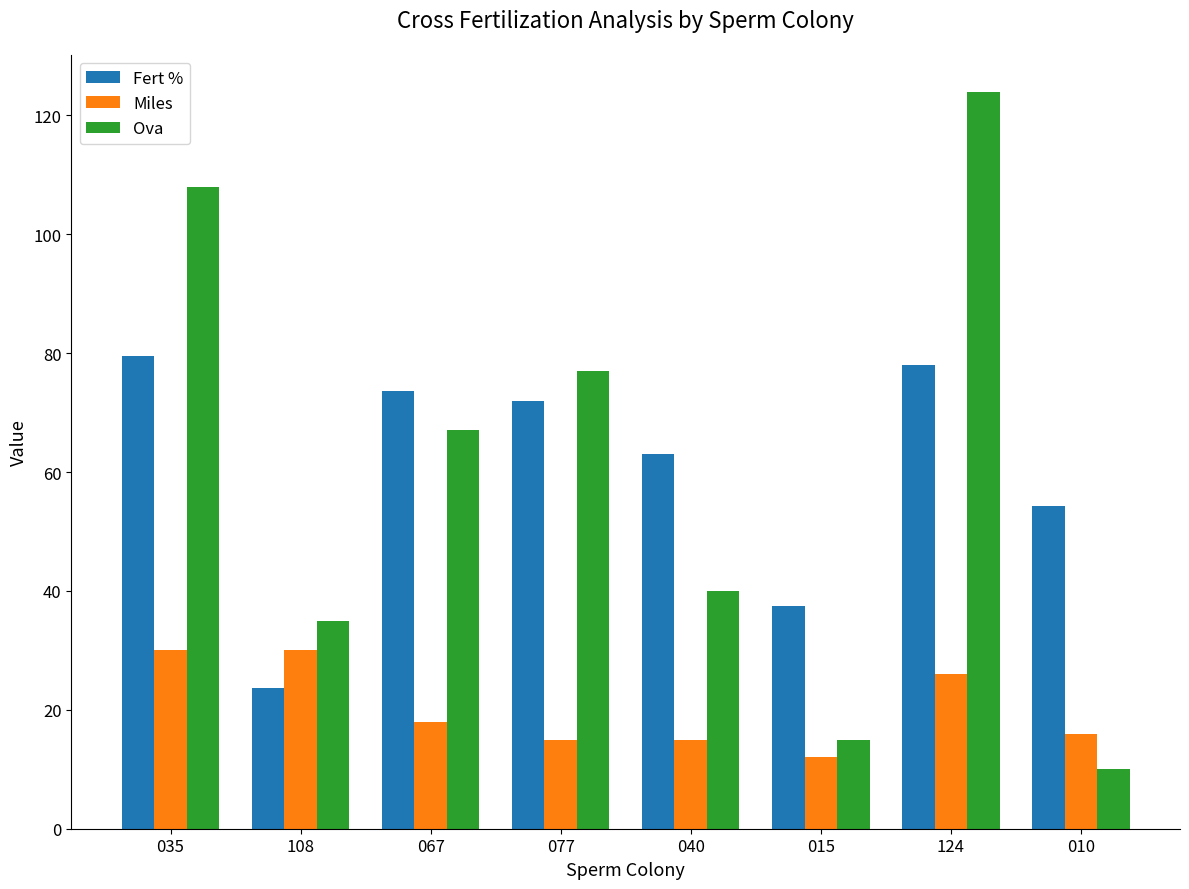

What is the label of the 8th bar from the left?

010